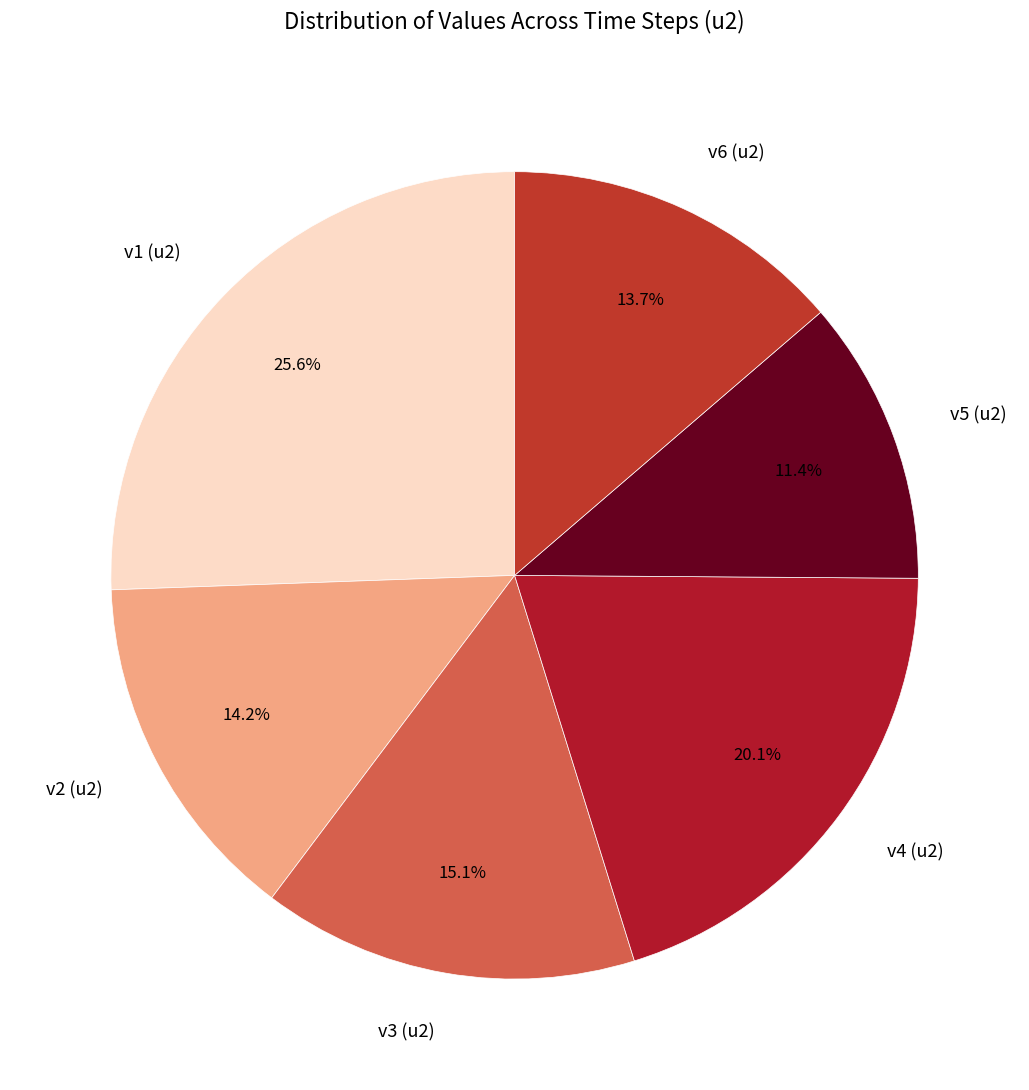

To the nearest percent, what is the average slice percentage?

17%